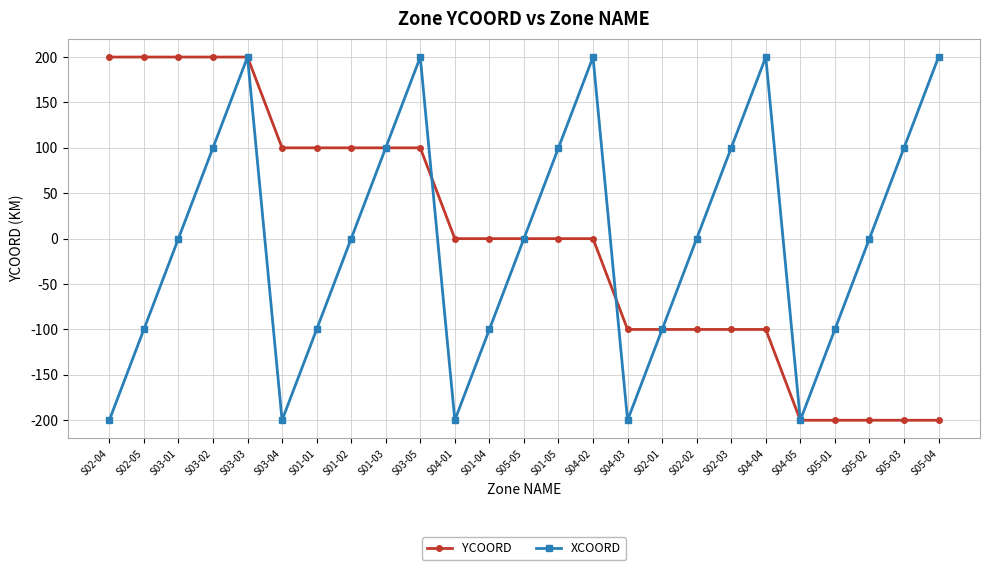

Reading left to right, what are all the values shown in this chart?

YCOORD: S02-04=200	S02-05=200	S03-01=200	S03-02=200	S03-03=200	S03-04=100	S01-01=100	S01-02=100	S01-03=100	S03-05=100	S04-01=0	S01-04=0	S05-05=0	S01-05=0	S04-02=0	S04-03=-100	S02-01=-100	S02-02=-100	S02-03=-100	S04-04=-100	S04-05=-200	S05-01=-200	S05-02=-200	S05-03=-200	S05-04=-200
XCOORD: S02-04=-200	S02-05=-100	S03-01=0	S03-02=100	S03-03=200	S03-04=-200	S01-01=-100	S01-02=0	S01-03=100	S03-05=200	S04-01=-200	S01-04=-100	S05-05=0	S01-05=100	S04-02=200	S04-03=-200	S02-01=-100	S02-02=0	S02-03=100	S04-04=200	S04-05=-200	S05-01=-100	S05-02=0	S05-03=100	S05-04=200